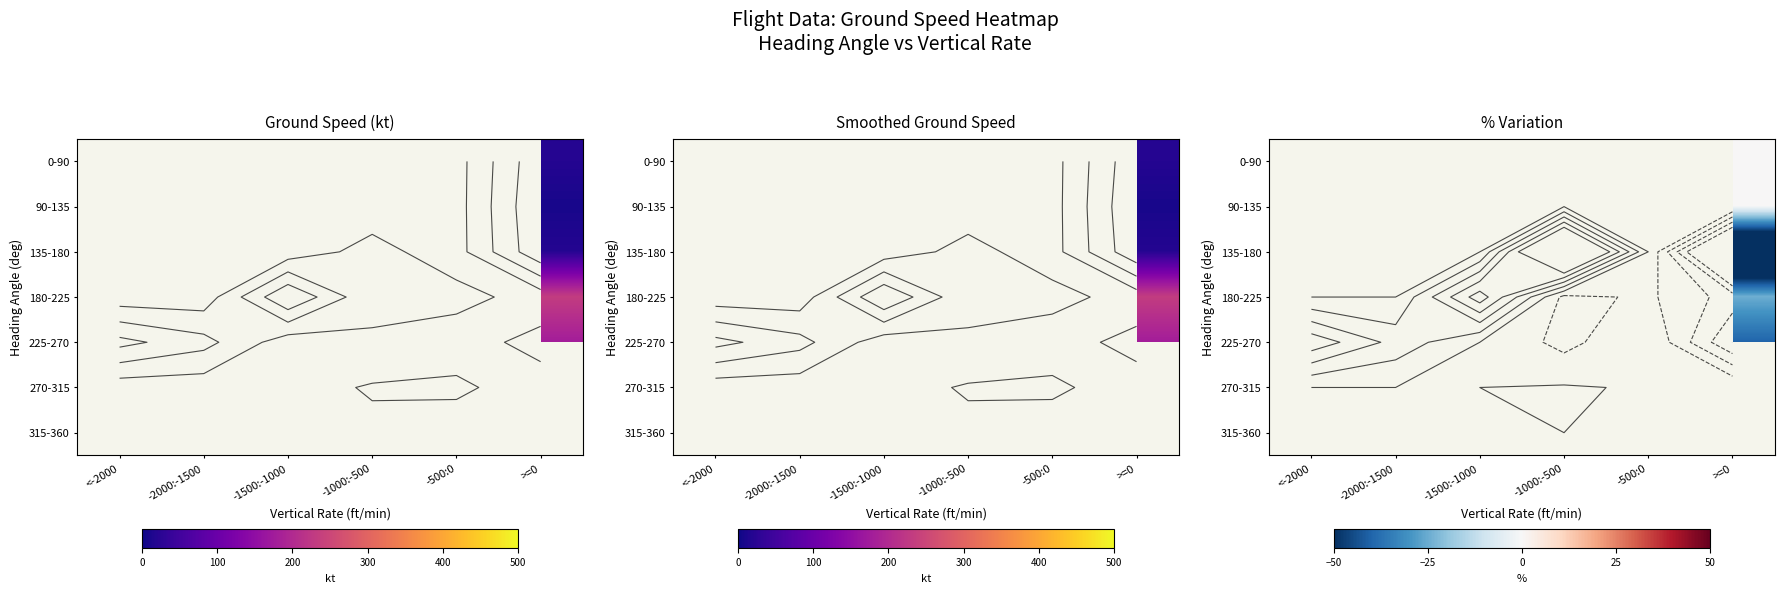

Rank the categories by 180-225 value from lowest to highest.

-1000:-500, <-2000, -2000:-1500, >=0, -500:0, -1500:-1000